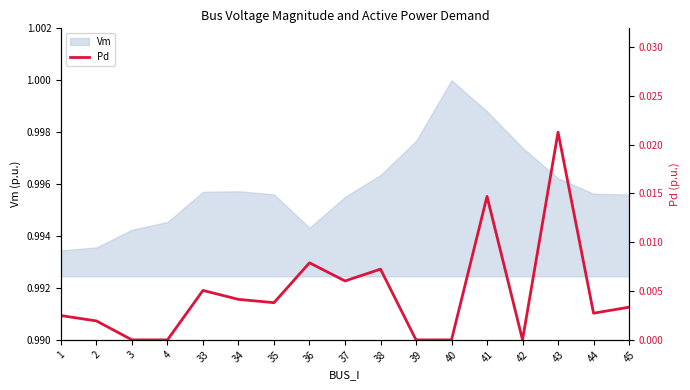

List the labels in order of value, largest first.

43, 41, 36, 38, 37, 33, 34, 35, 45, 44, 1, 2, 3, 4, 39, 40, 42